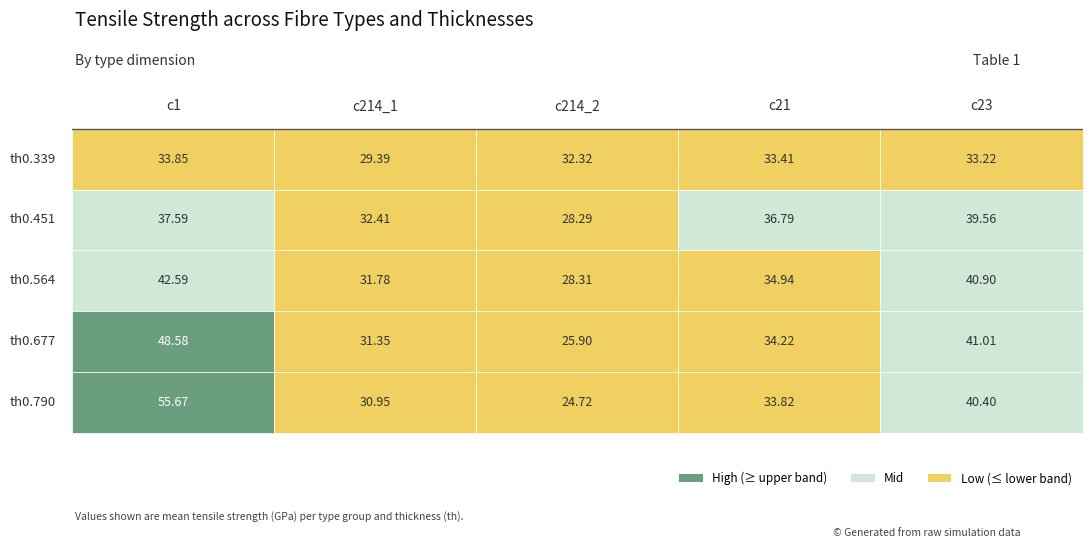

What is the difference between the highest and lowest values at 3?

22.7